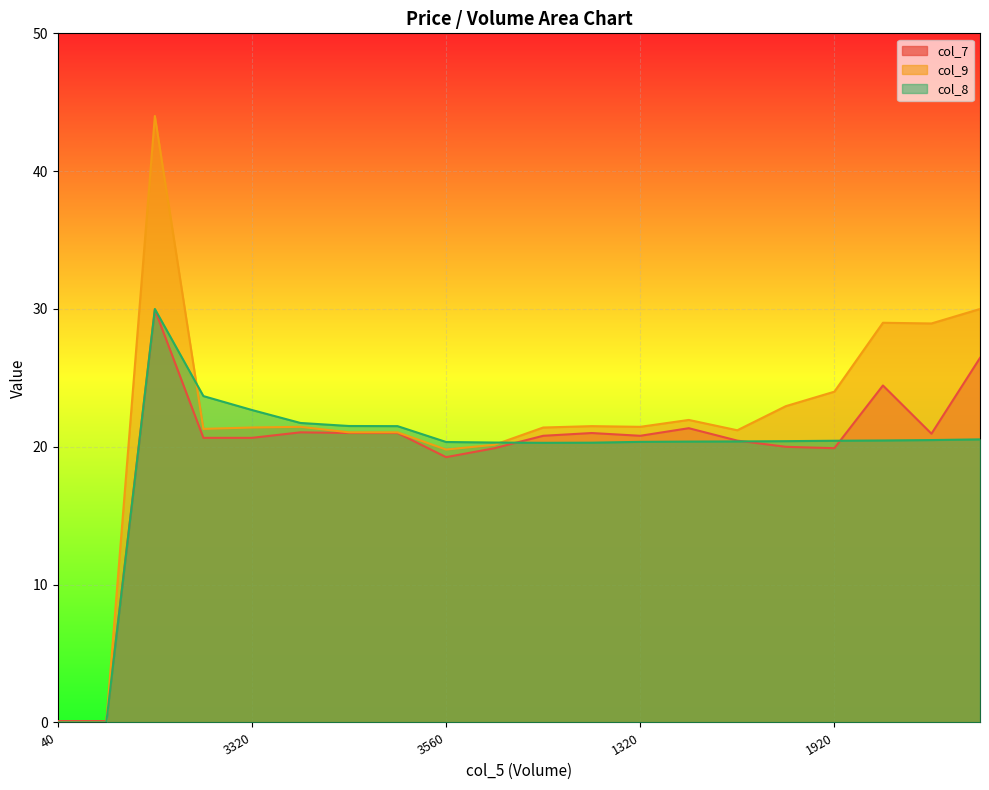

The value of col_8 at 1320 is 29.2. True or false?

False